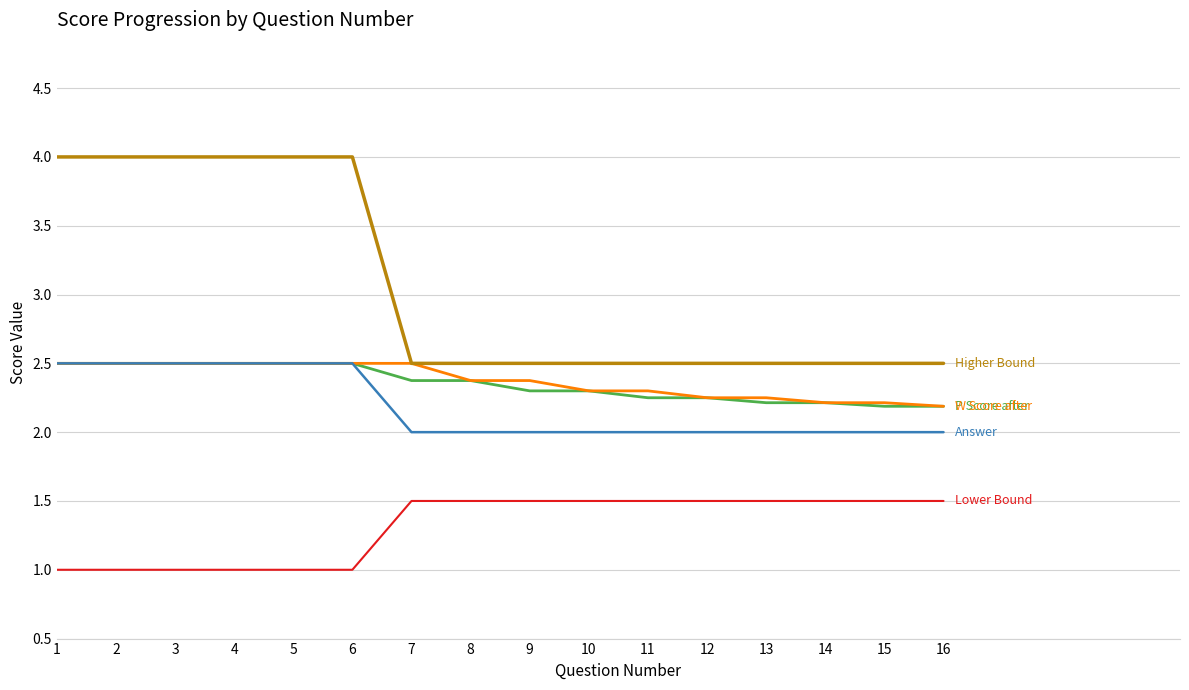

What is the spread (max minus min) of values at 6?

3.0